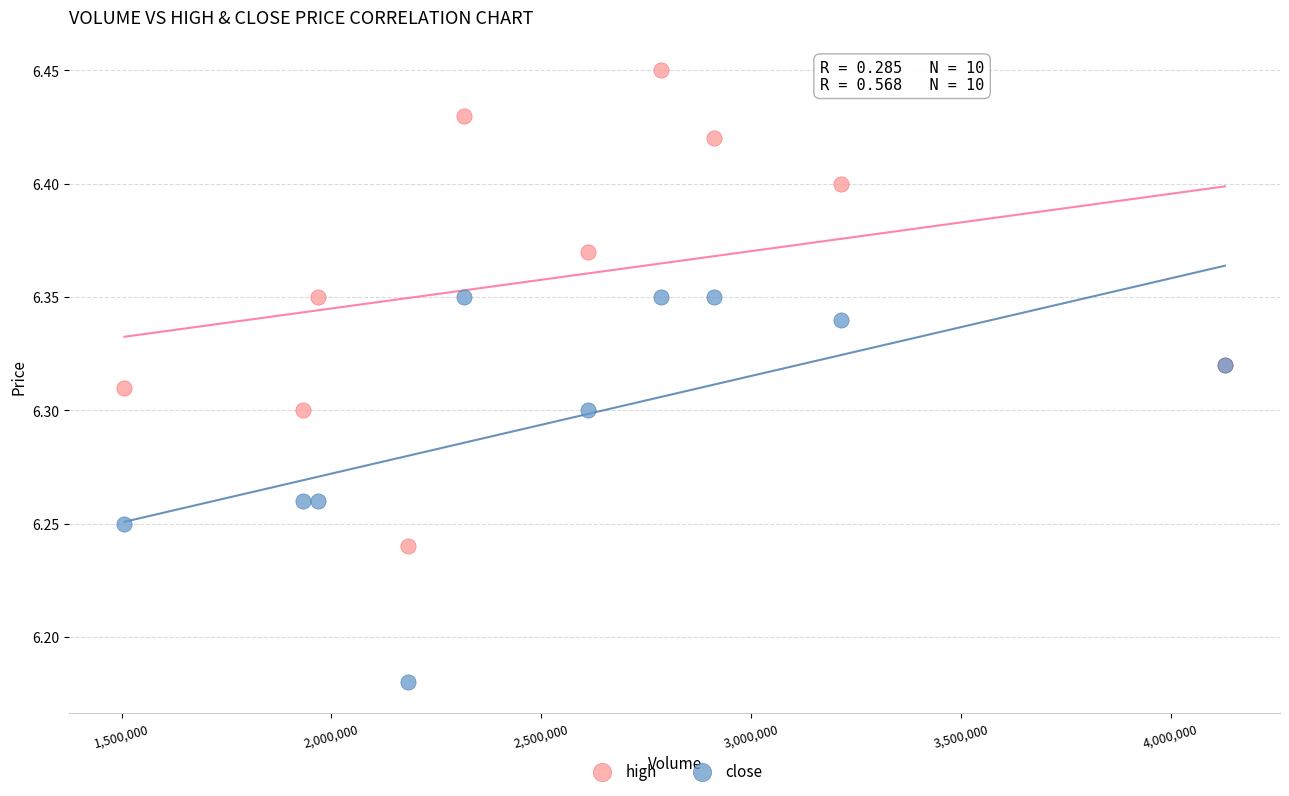

Which series reaches the minimum Y coordinate?

close